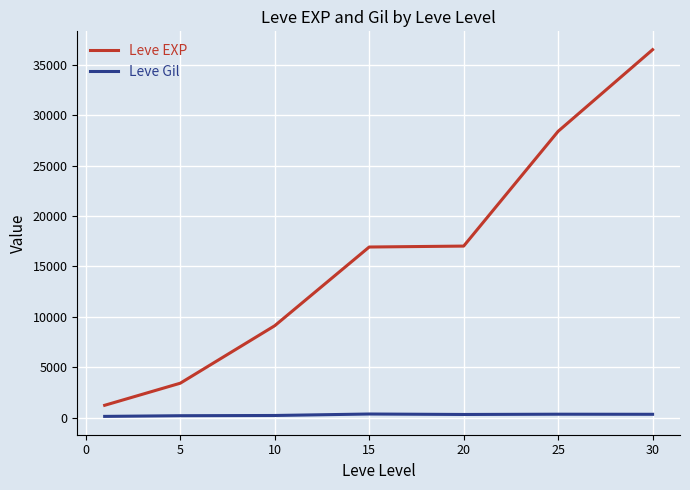

List the series in order of their overall mean, lowest first.

Leve Gil, Leve EXP